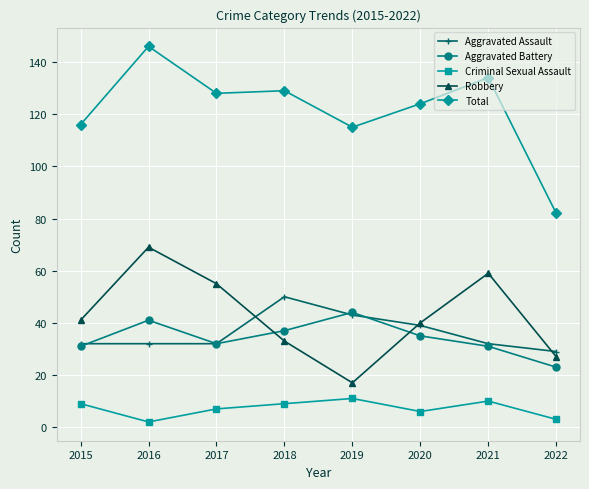

True or false: Criminal Sexual Assault has more than 1 points higher than both neighbors.

True